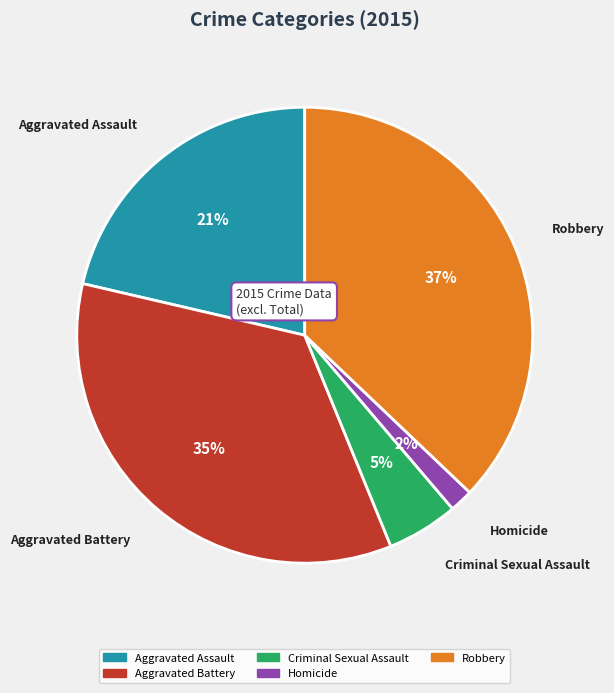

What percentage is the Robbery slice, to the nearest percent?

37%